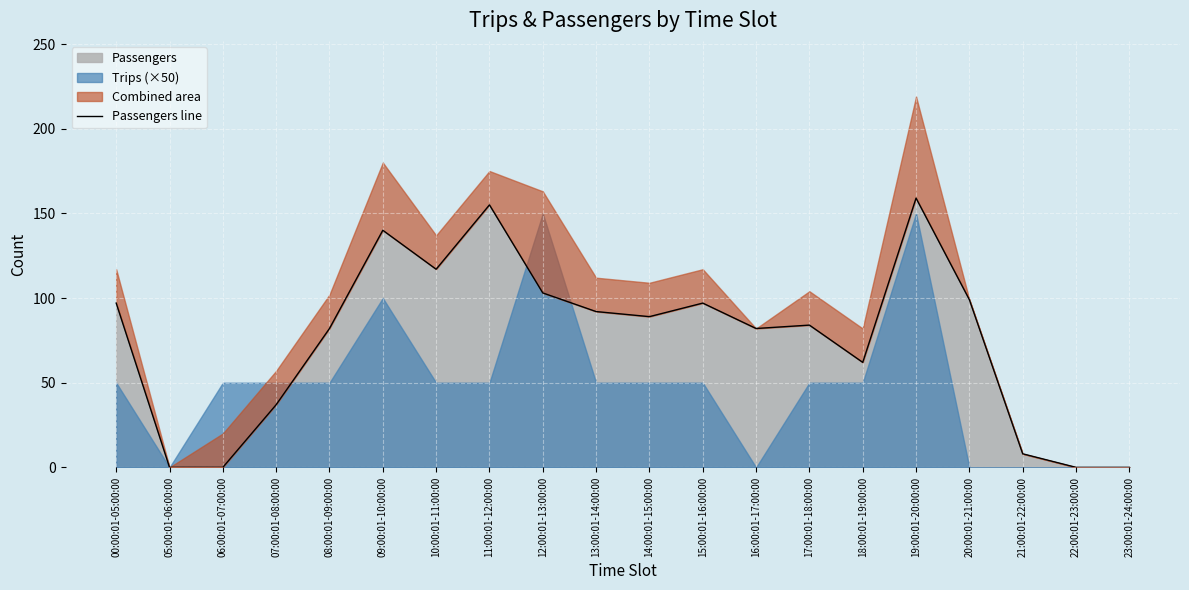

Where is the first local maximum?

09:00:01-10:00:00